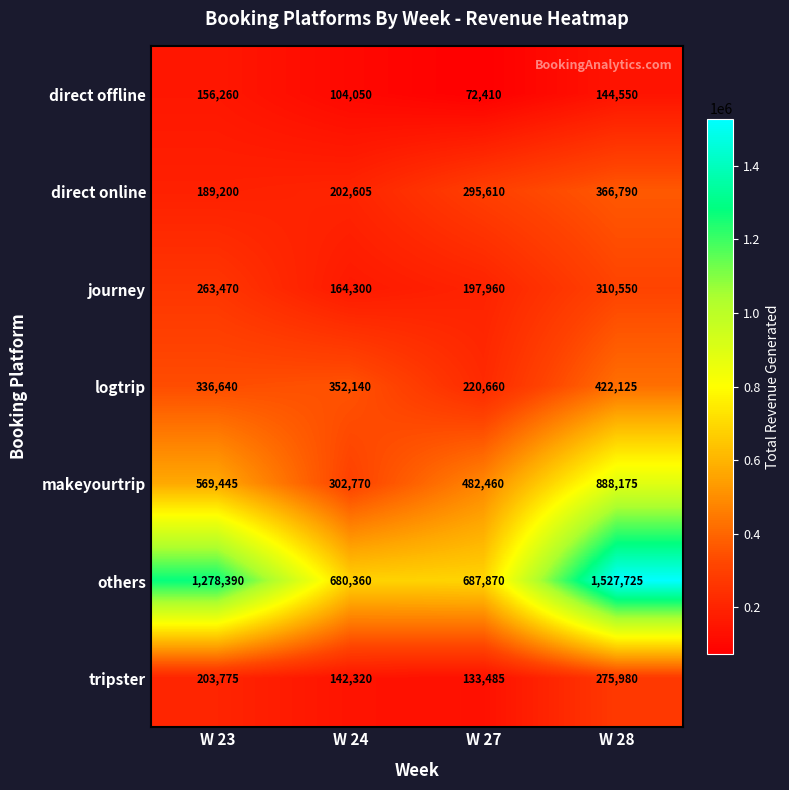

At W 27, list the series in order from largest to smallest.

others, makeyourtrip, direct online, logtrip, journey, tripster, direct offline